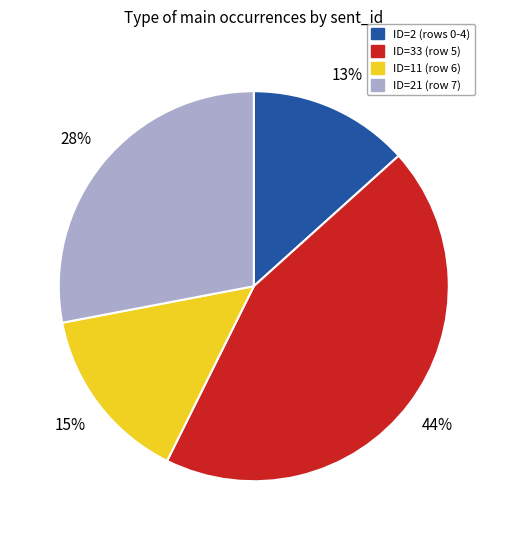

Is the sum of ID=33 (row 5) and ID=2 (rows 0-4) greater than half?

Yes